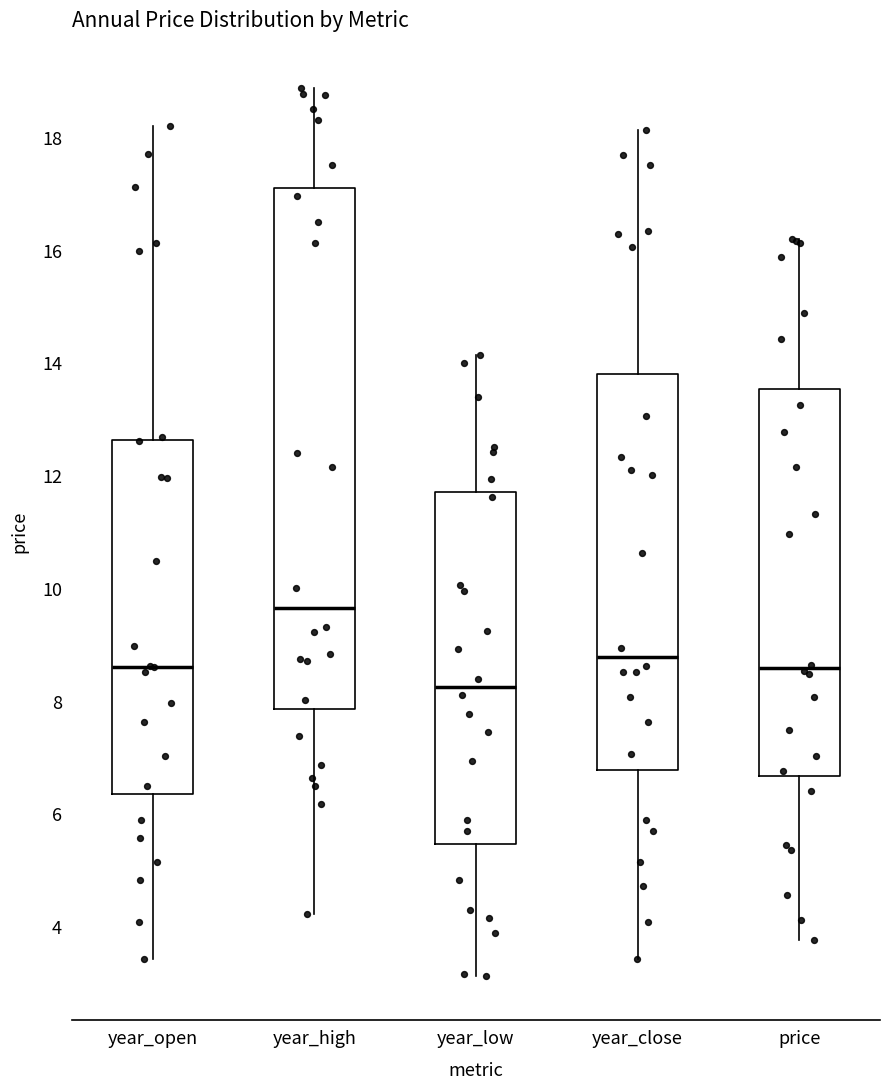

Reading left to right, transcribe this box plot: for each box, give where its median line is, the range the box spans, and where its two whiskers end, as read against the y-axis. The values are not printed on the chart, so give them approximately, as read against the axis.

year_open: median 8.6, box 6.4 to 12.6, whiskers 3.4 to 18.2
year_high: median 9.6, box 7.8 to 17.2, whiskers 4.2 to 18.8
year_low: median 8.2, box 5.4 to 11.8, whiskers 3.2 to 14.2
year_close: median 8.8, box 6.8 to 13.8, whiskers 3.4 to 18.2
price: median 8.6, box 6.6 to 13.6, whiskers 3.8 to 16.2